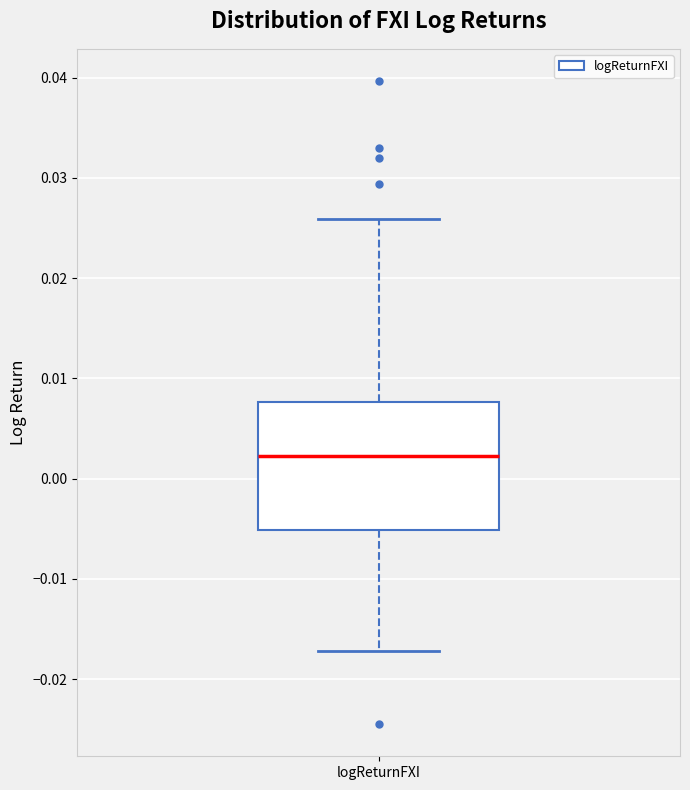

Where does the median line of the box for logReturnFXI sit on the y-axis? The values are not printed on the chart, so give them approximately, as read against the axis.

0.002